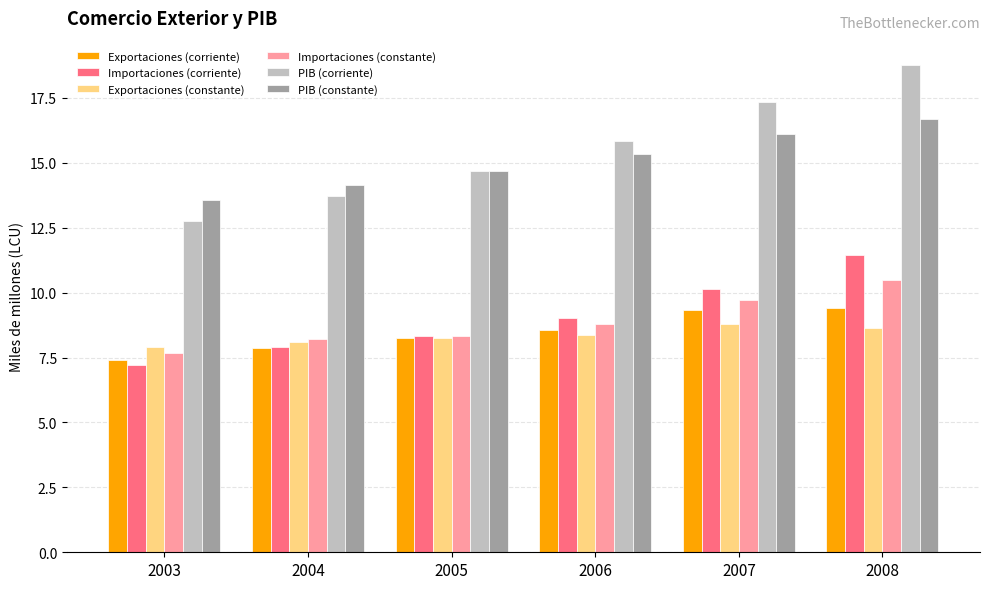

What is the difference between the Importaciones (constante) values at 2004 and 2007?

1.5